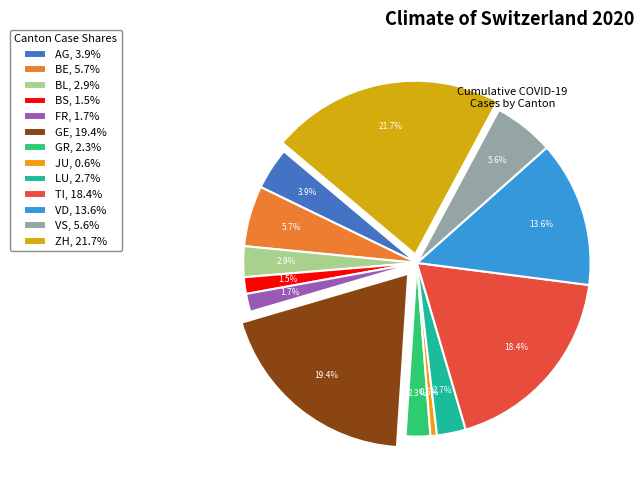

Does TI represent more than half of the total?

No